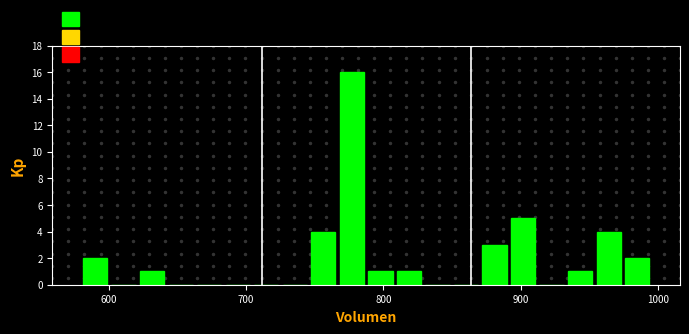

Around what value on the x-axis is the tallest bar? Give the approximate position of its centre, as read against the axis.

780